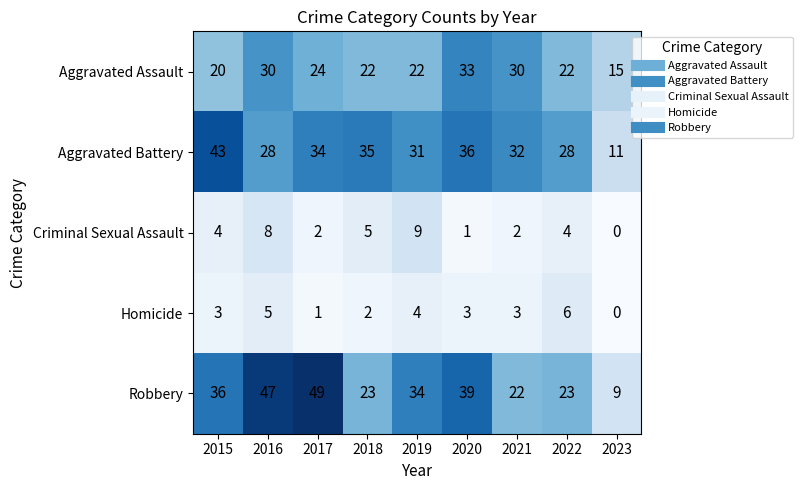

What is the minimum value for Aggravated Assault?

15